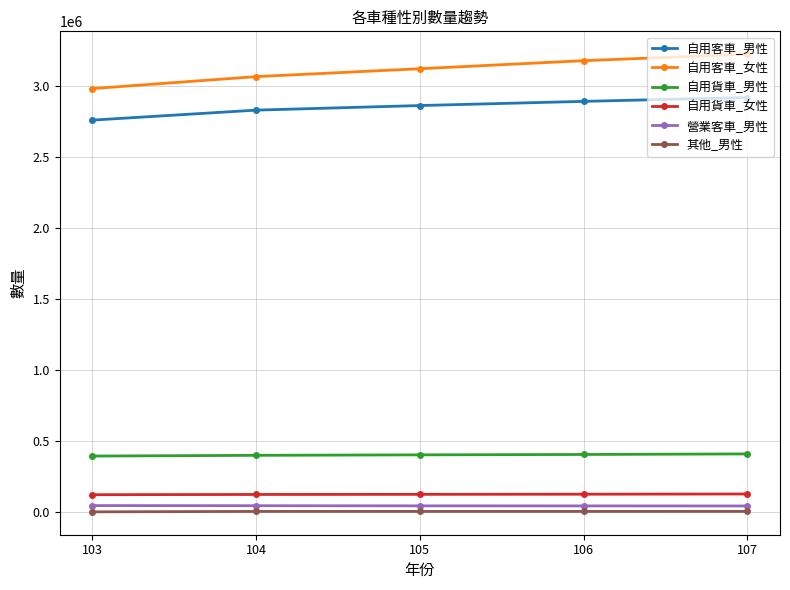

Does the chart have visible grid lines?

Yes